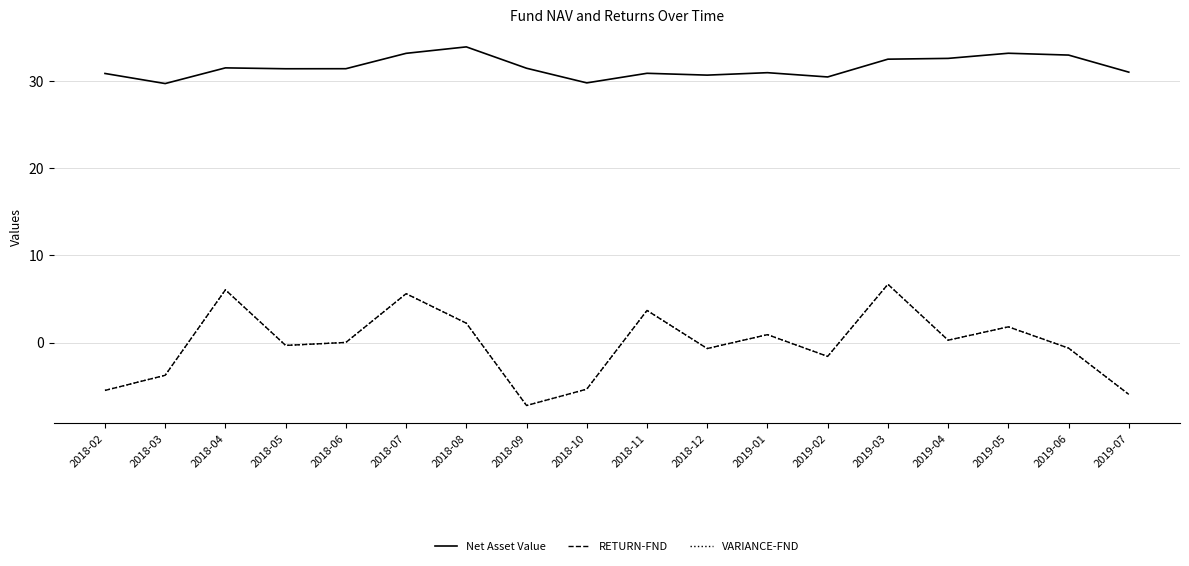

Does the chart have visible grid lines?

Yes